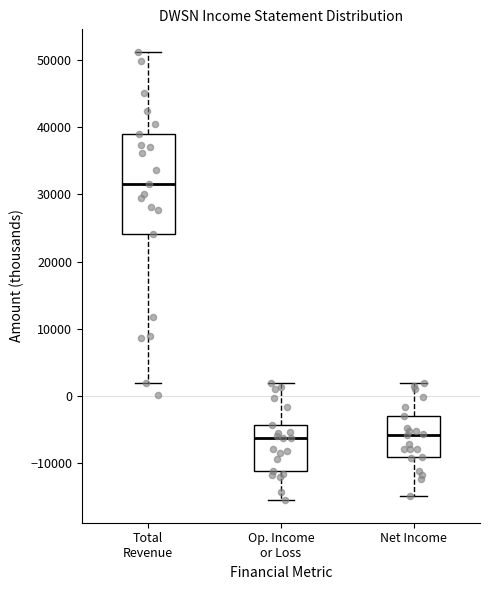

Which box is the tallest, from its lower edge to its upper edge?

Total Revenue